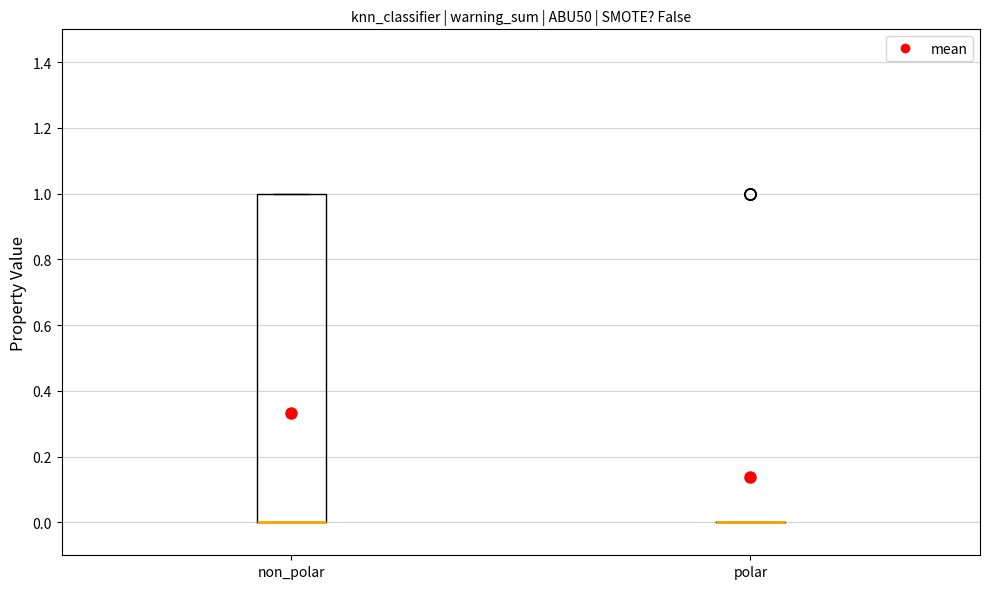

Which box is the tallest, from its lower edge to its upper edge?

non_polar